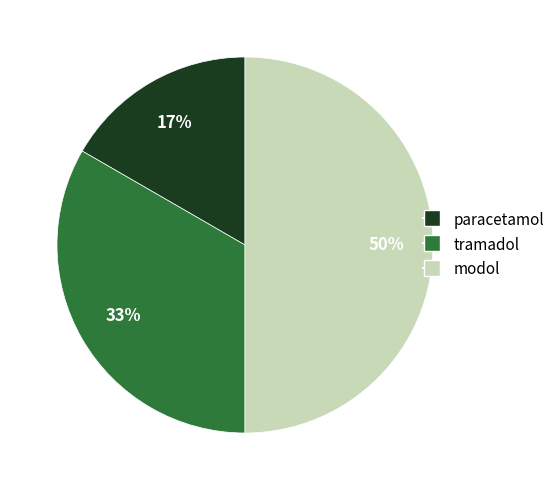

The tramadol slice represents 33% of the pie. True or false?

True